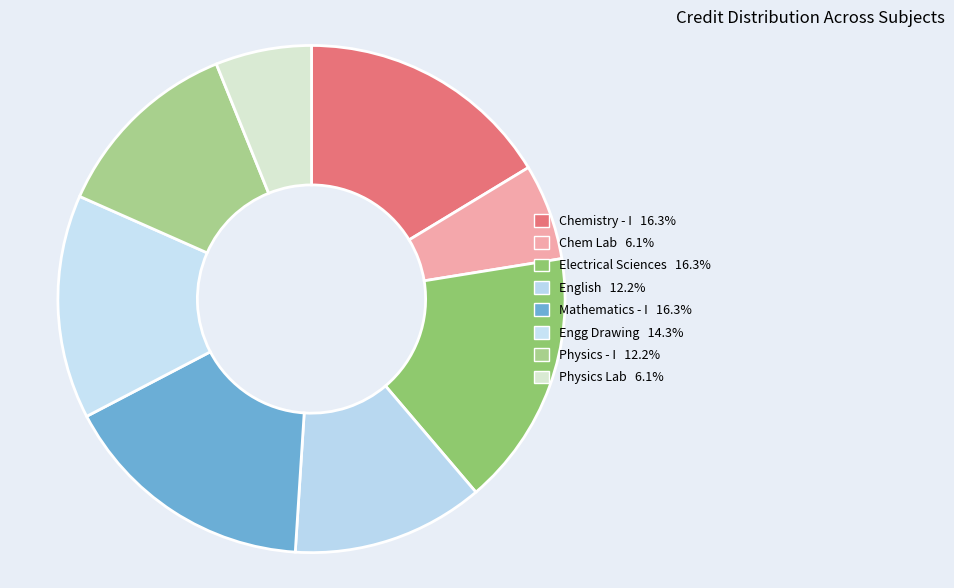

Count the number of slices in the pie.

8